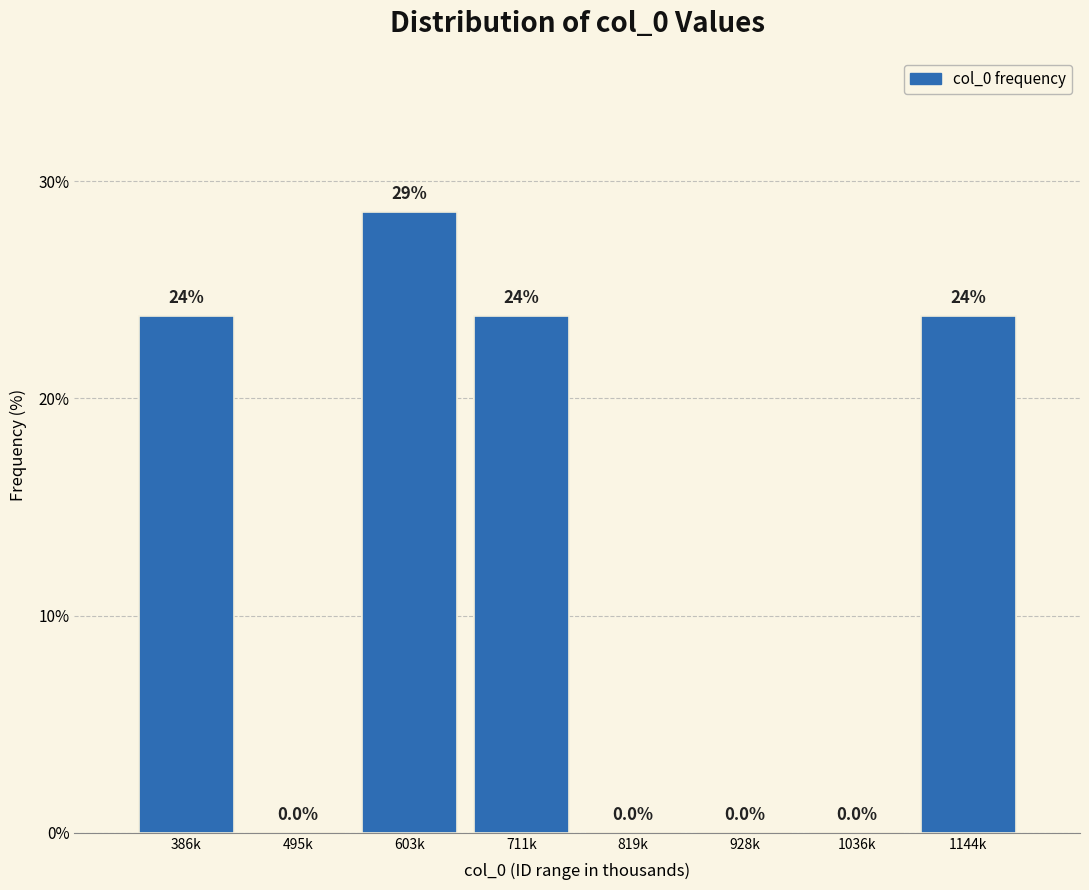

Reading right to left, extract all data points from this chart.

1144k=23.8	1036k=0.0	928k=0.0	819k=0.0	711k=23.8	603k=28.6	495k=0.0	386k=23.8